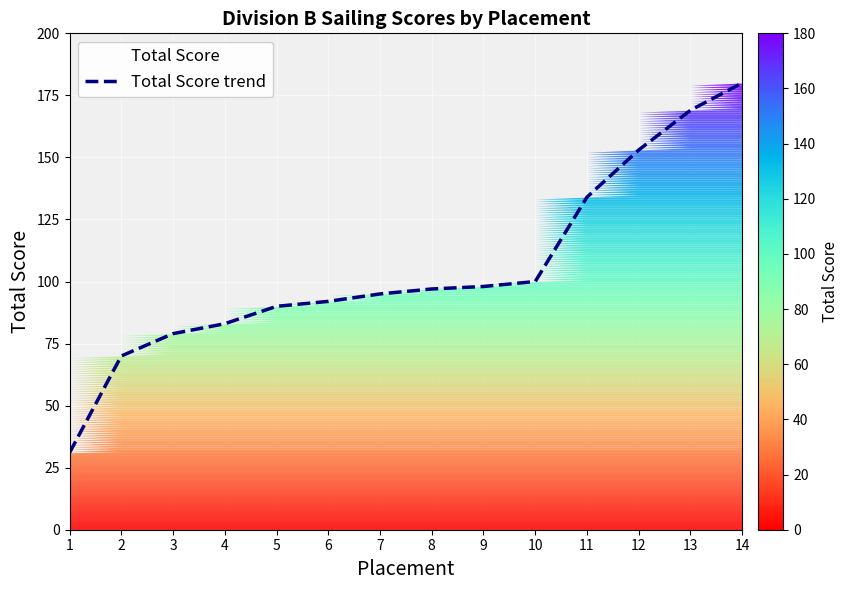

Rank the categories by value from highest to lowest.

14, 13, 12, 11, 10, 9, 8, 7, 6, 5, 4, 3, 2, 1